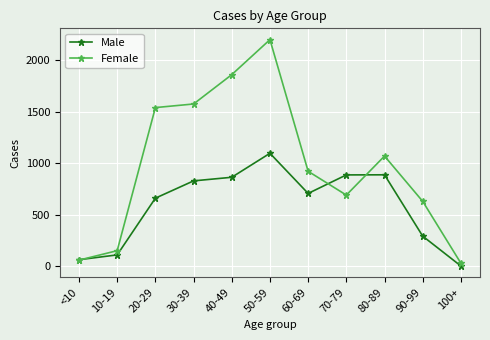

What is the maximum value shown in the chart?

2200